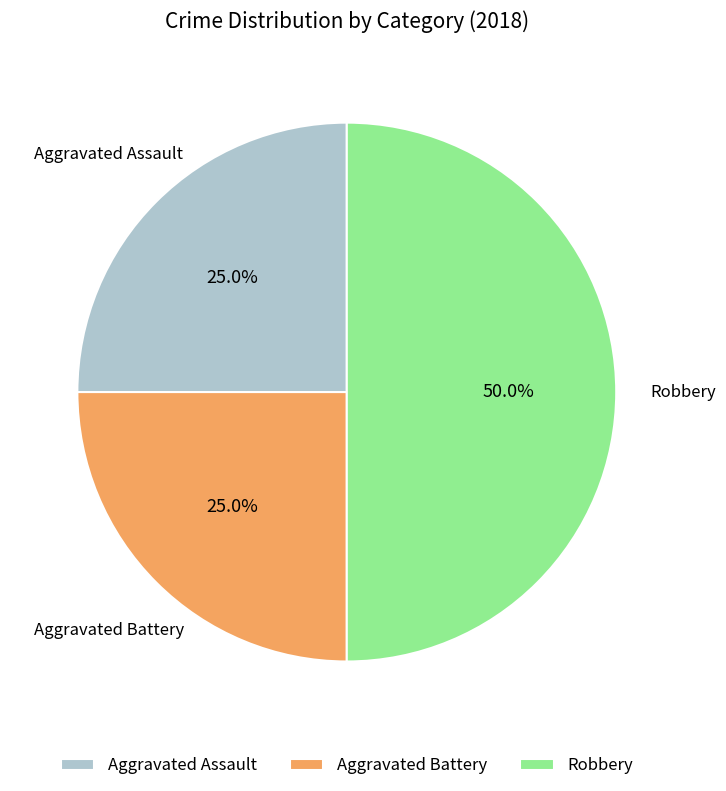

How many slices are in this pie chart?

3